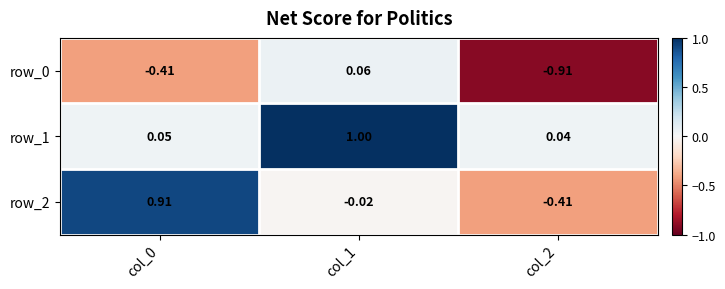

At which label does row_0 reach its peak?

col_1